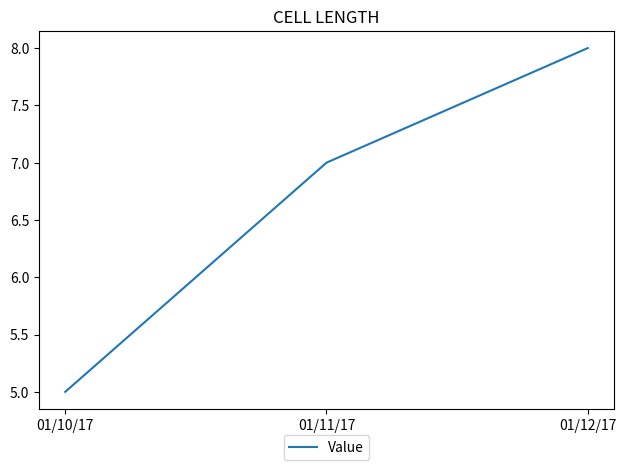

What position from the right is 01/10/17?

3